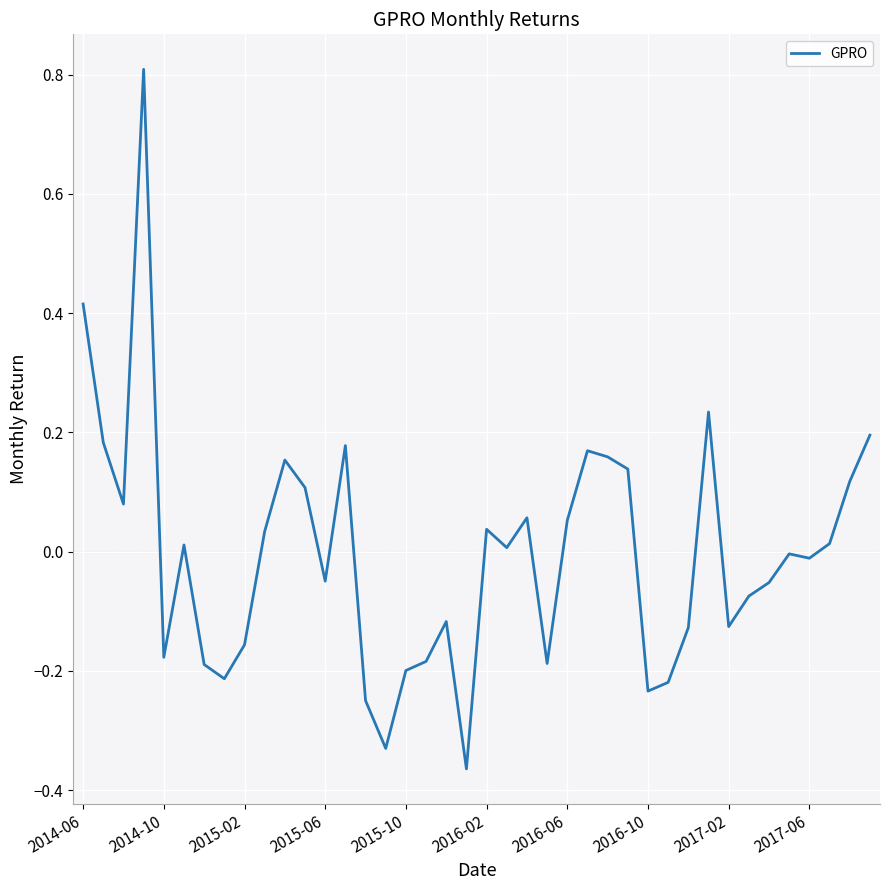

Does the chart display data point markers on the line(s)?

No